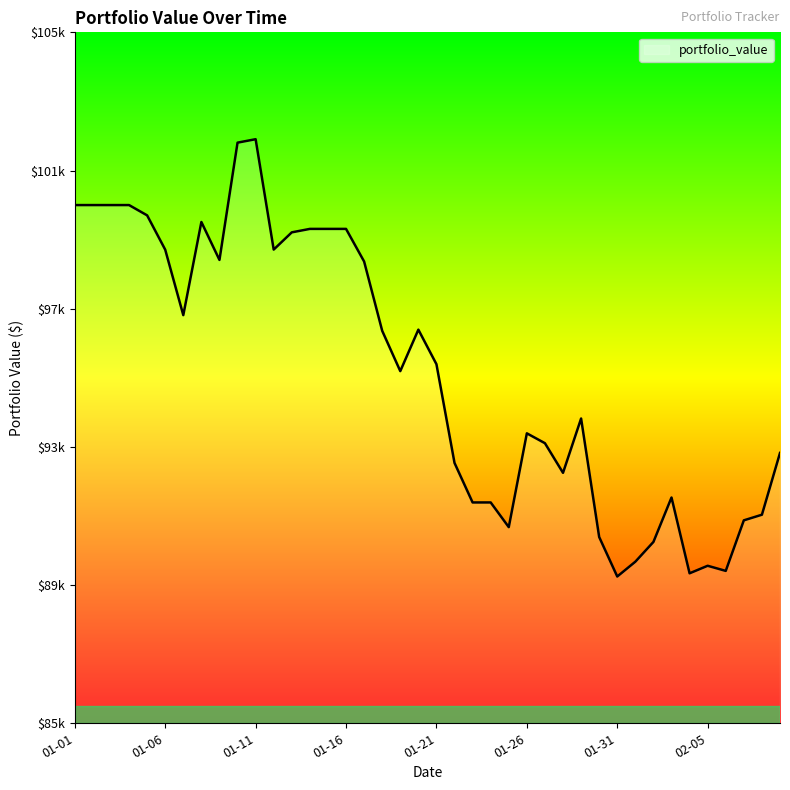

Does the chart have visible grid lines?

No